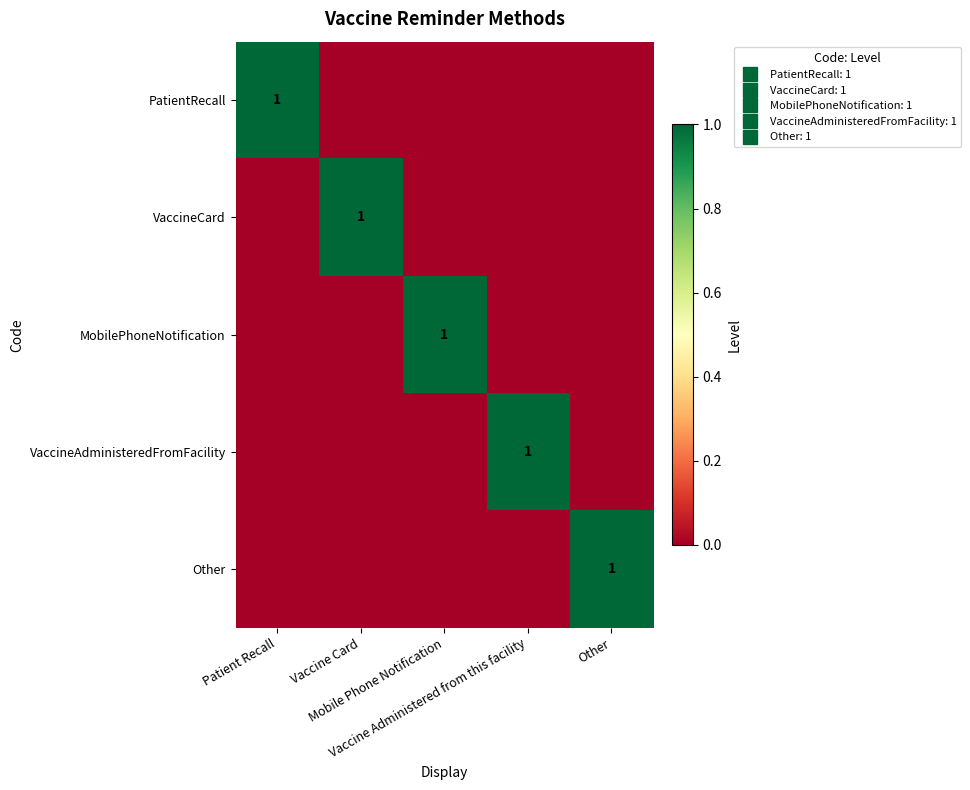

List the series in order of their peak value, lowest first.

PatientRecall, VaccineCard, MobilePhoneNotification, VaccineAdministeredFromFacility, Other